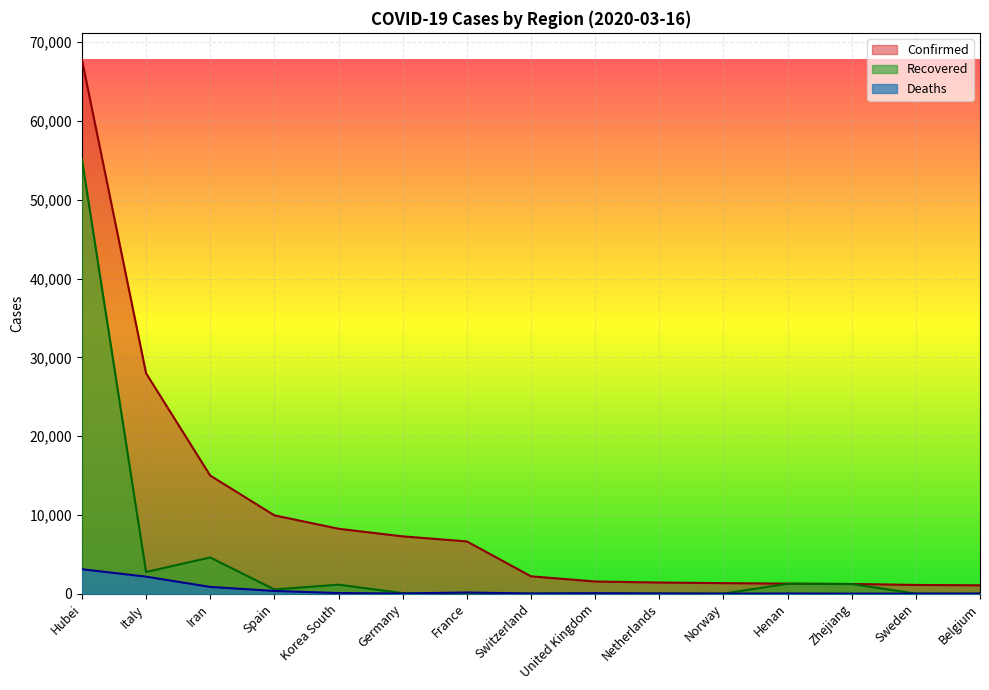

Reading left to right, list all the values displayed in this chart.

Confirmed: 67798	27980	14991	9942	8236	7272	6633	2200	1543	1413	1333	1273	1231	1103	1058
Recovered: 55142	2749	4590	530	1137	67	12	4	20	2	1	1250	1216	1	1
Deaths: 3099	2158	853	342	75	17	148	14	55	24	3	22	1	6	5